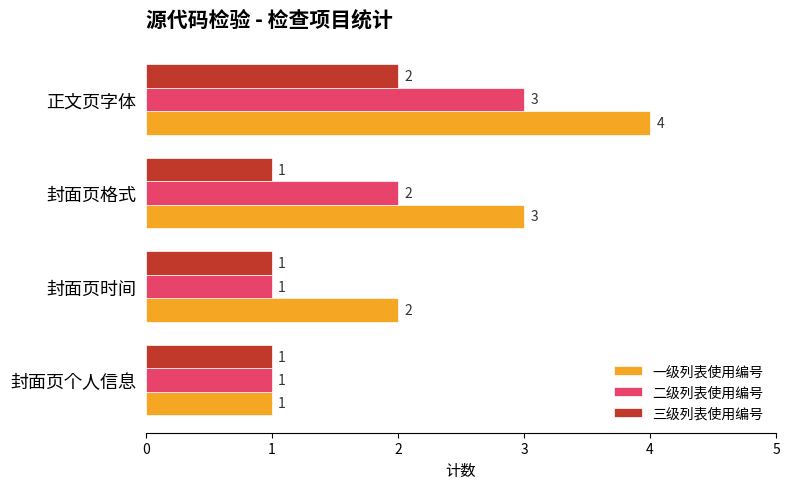

True or false: 一级列表使用编号 has a value of 2 at 封面页时间.

True